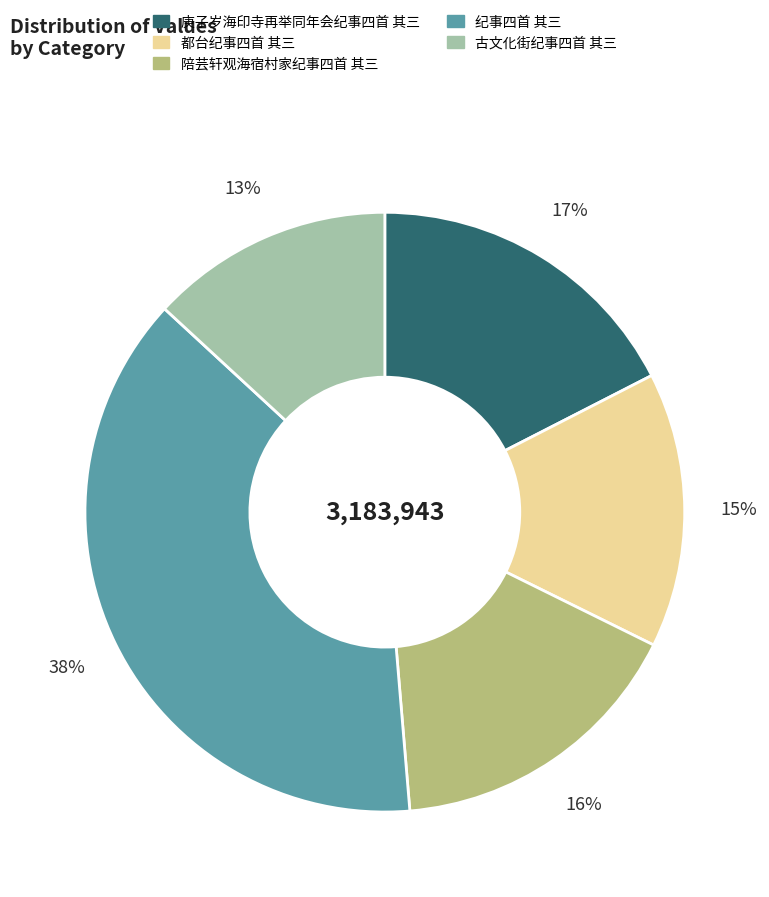

Is there a majority slice in this chart?

No